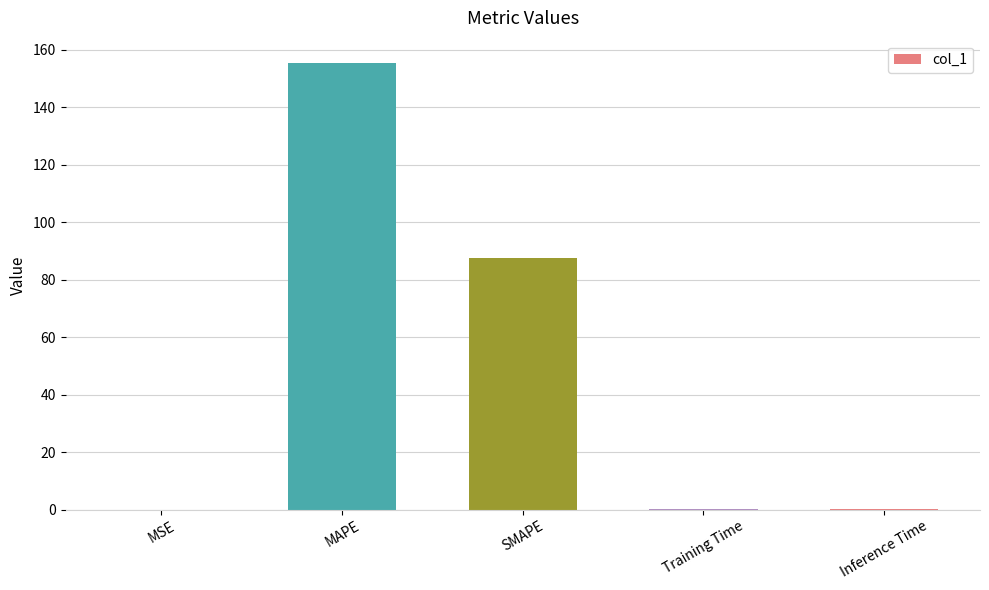

Where is the data nearest to the value 77?

SMAPE